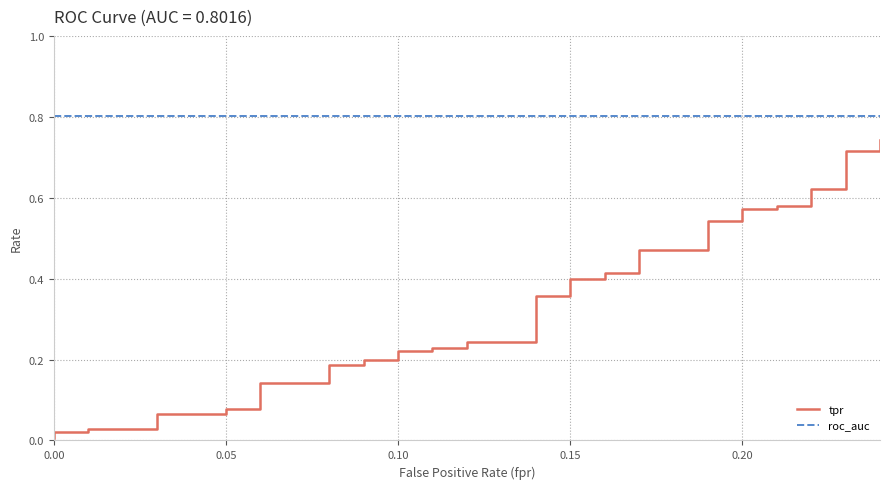

At 0.15, list the series in order from smallest to largest.

tpr, roc_auc